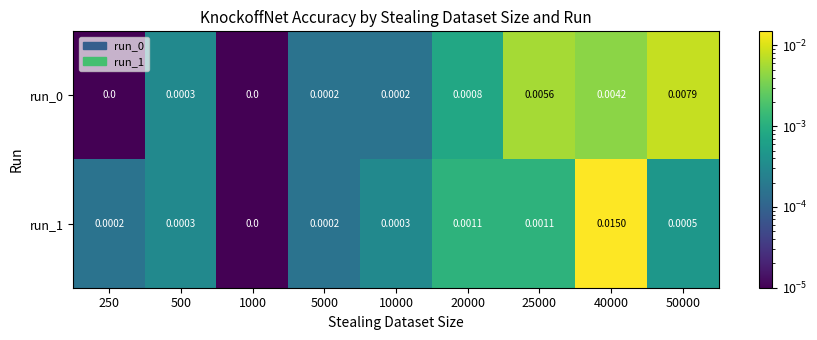

Is the value of run_1 at 10000 greater than the value of run_0 at 25000?

No